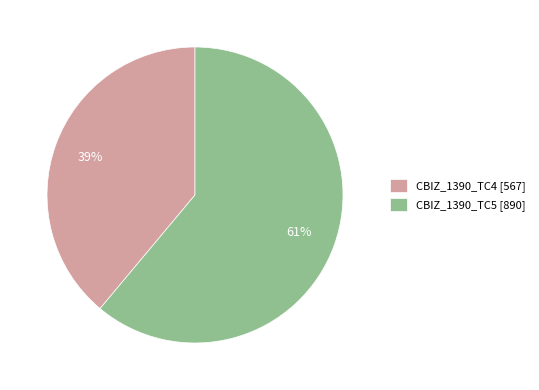

How many slices are in this pie chart?

2